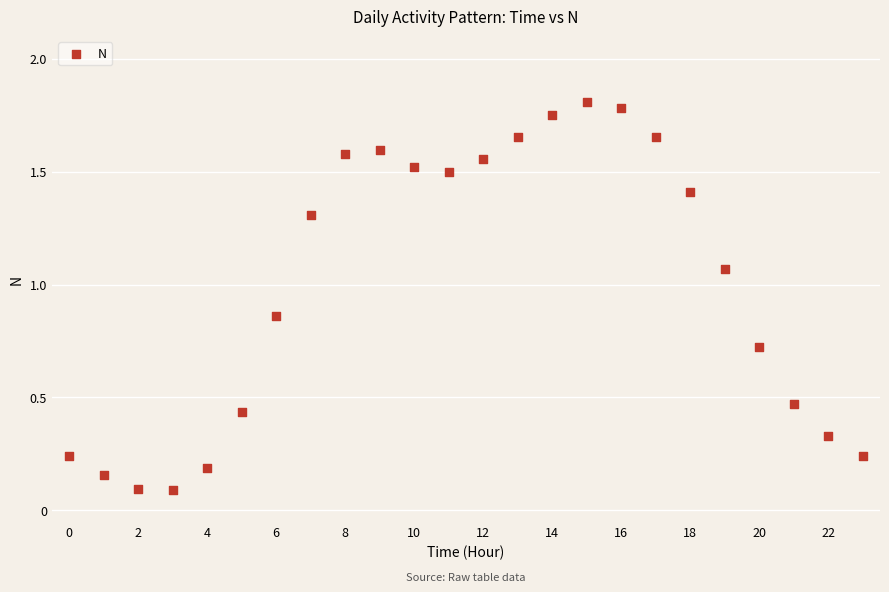

Count the number of points in this scatter plot.

24